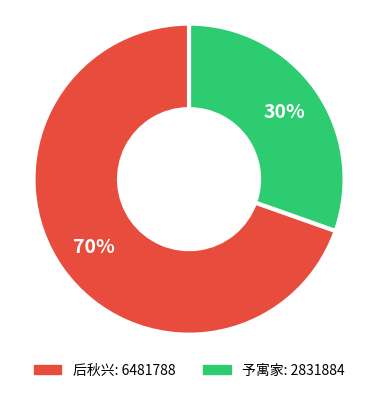

Count the number of slices in the pie.

2